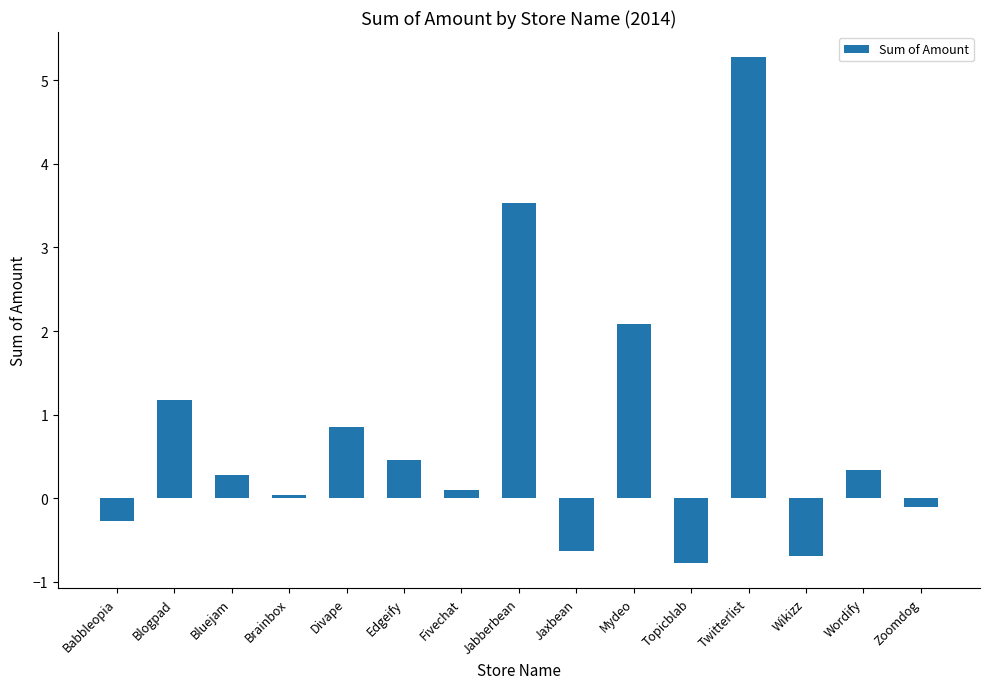

What is the change in value from Fivechat to Twitterlist?

+5.2